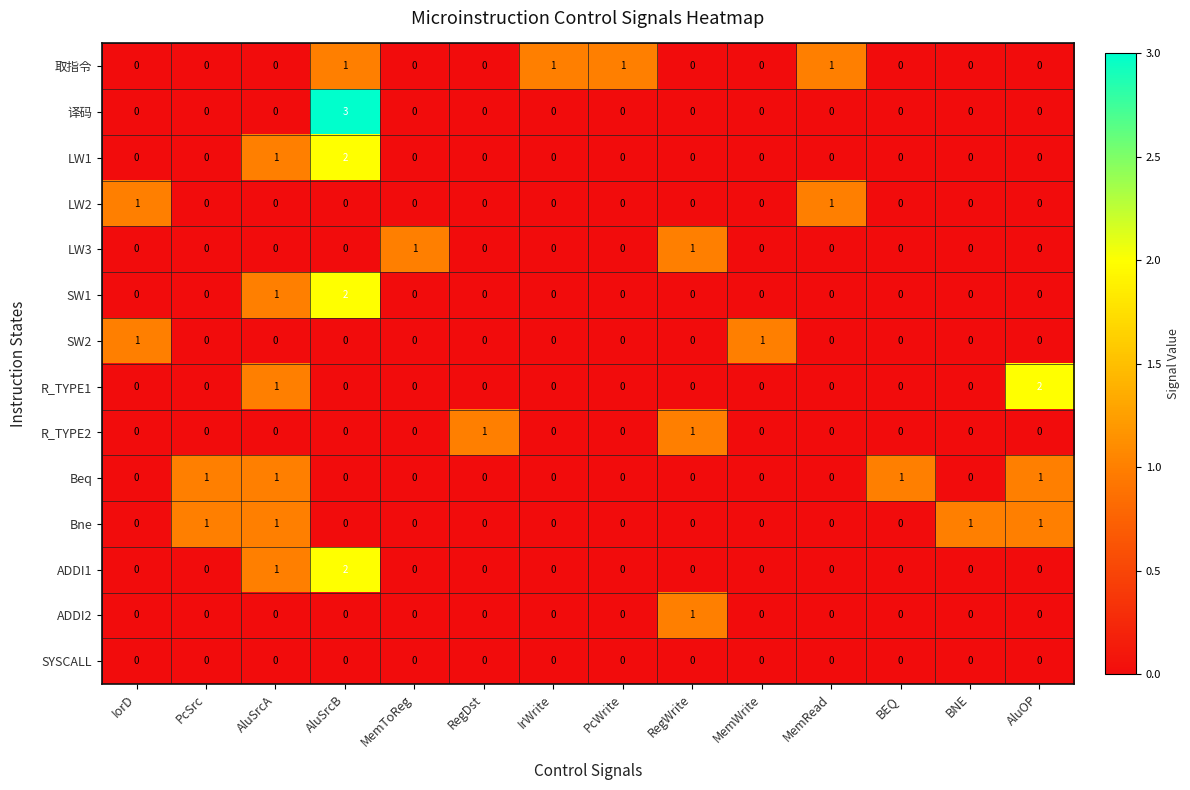

Count the number of categories in the chart.

14